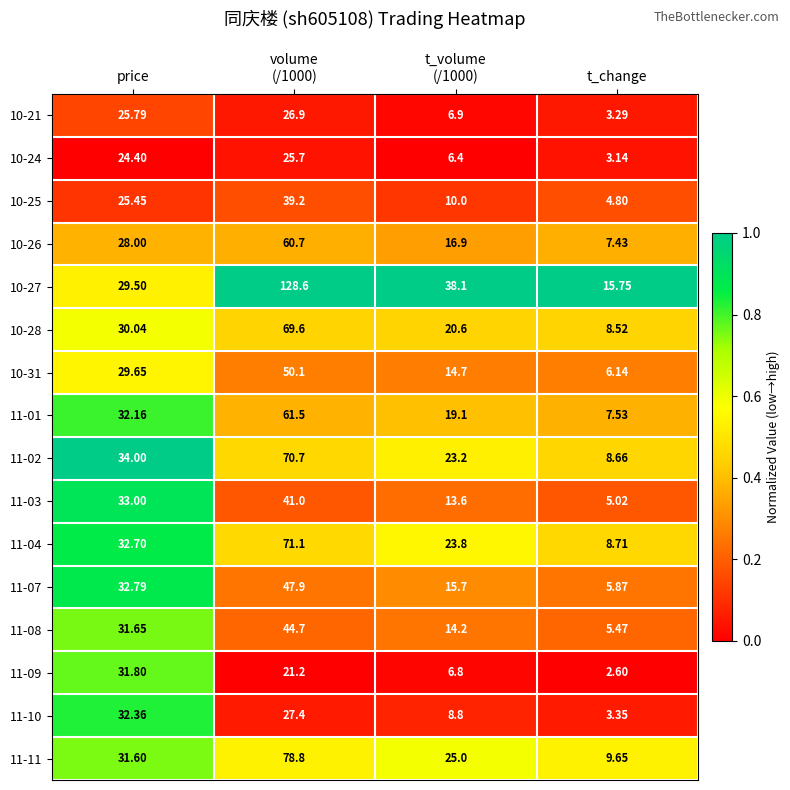

At which label does 10-31 reach its minimum?

t_change